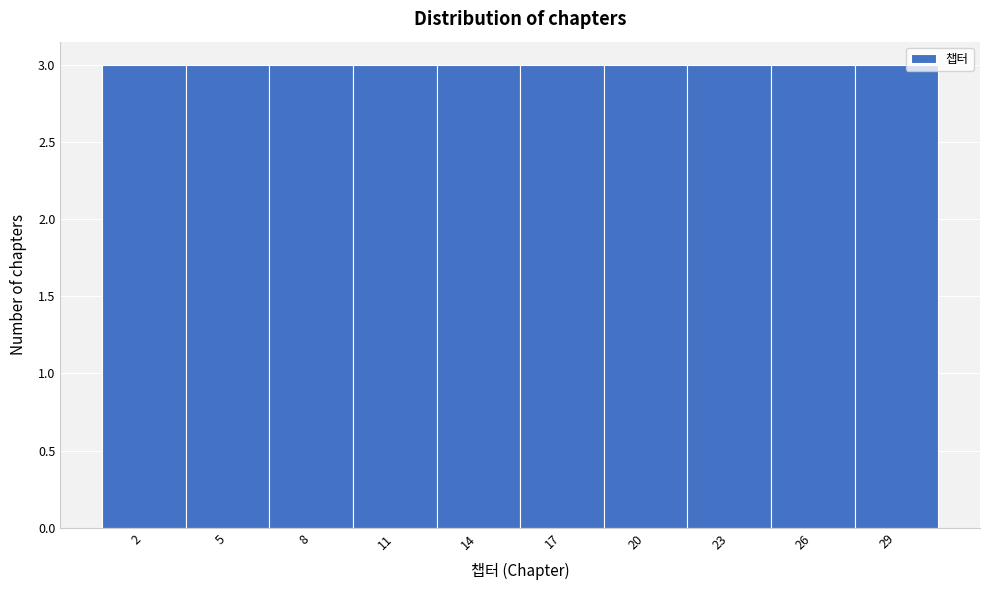

Reading left to right, transcribe this chart: for each bar, give the range it covers on the x-axis and its height. The values are not printed on the chart, so give them approximately, as read against the axis.

0.5 to 3.5: 3
3.5 to 6.5: 3
6.5 to 9.5: 3
9.5 to 12.5: 3
12.5 to 15.5: 3
15.5 to 18.5: 3
18.5 to 21.5: 3
21.5 to 24.5: 3
24.5 to 27.5: 3
27.5 to 30.5: 3